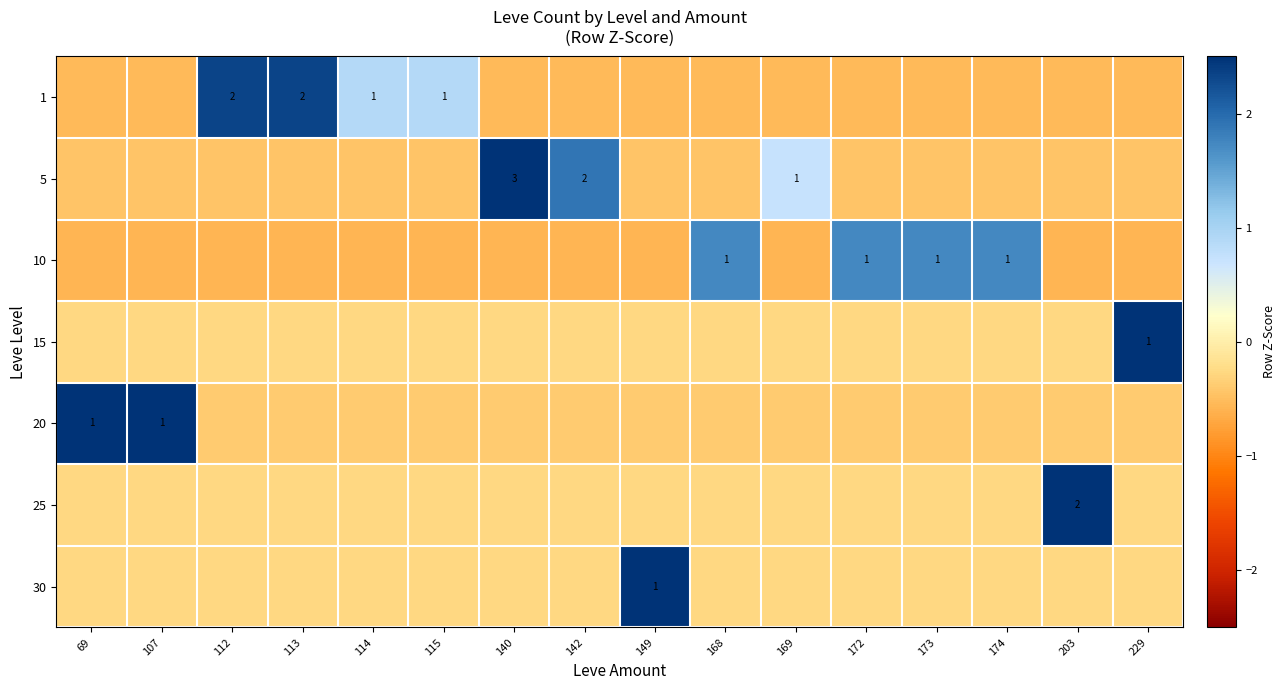

At 114, list the series in order from smallest to largest.

10, 5, 20, 15, 25, 30, 1